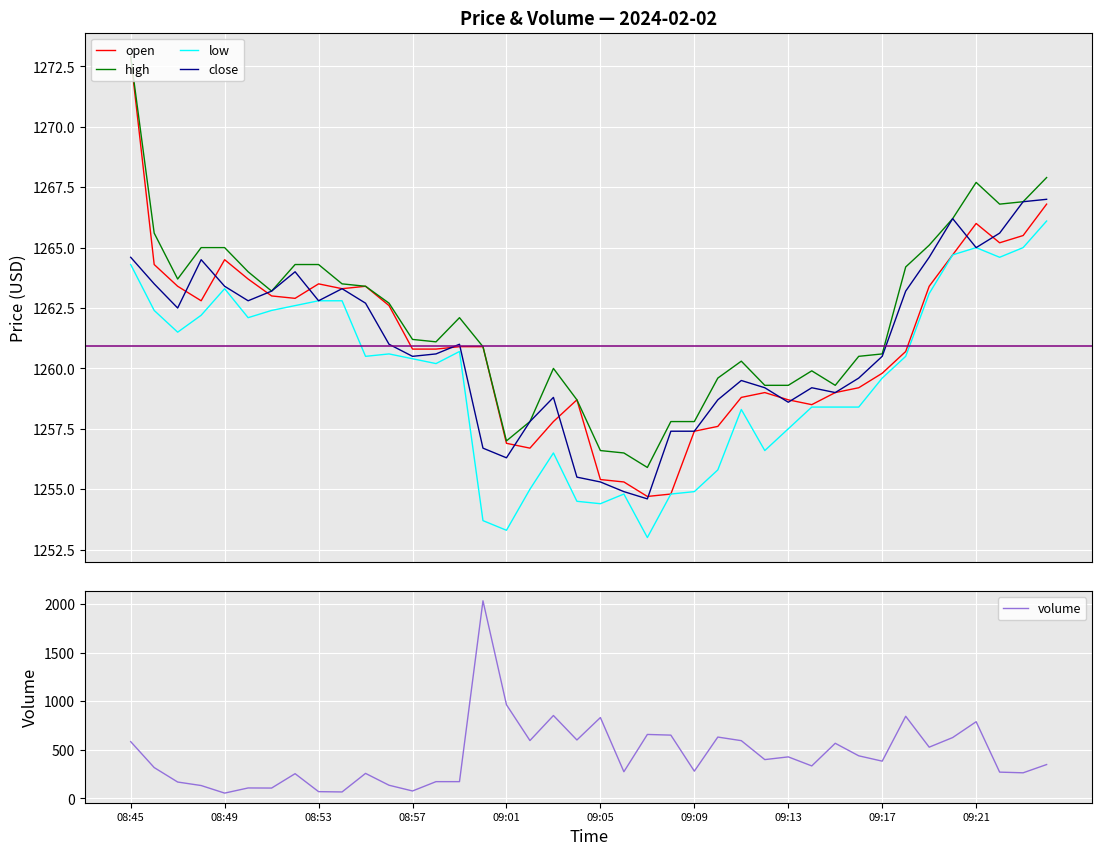

Is the value of open at 21 greater than the value of close at 22?

Yes